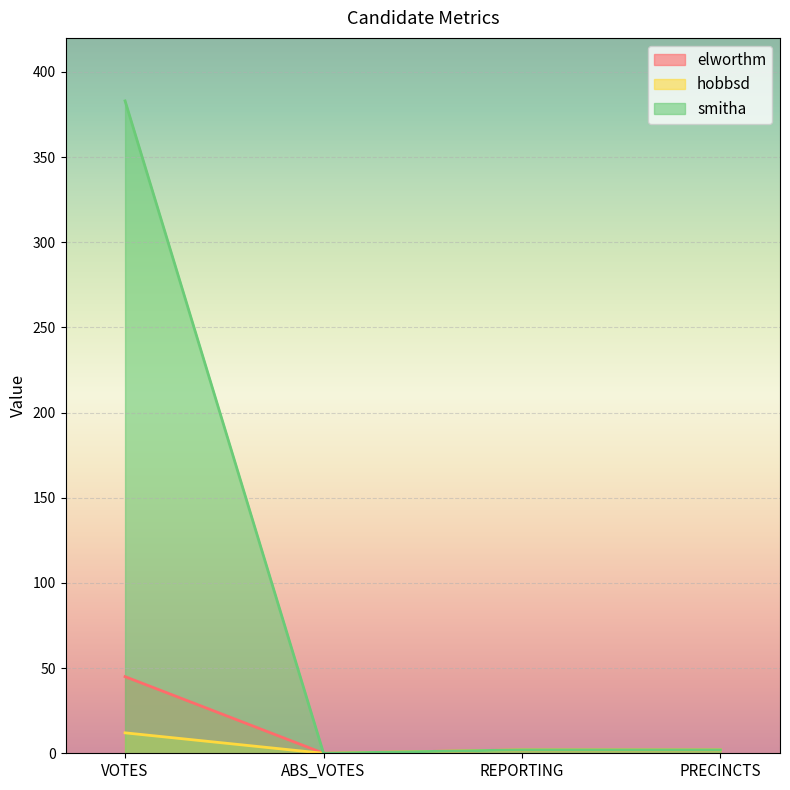

Where is smitha nearest to the value 191?

REPORTING